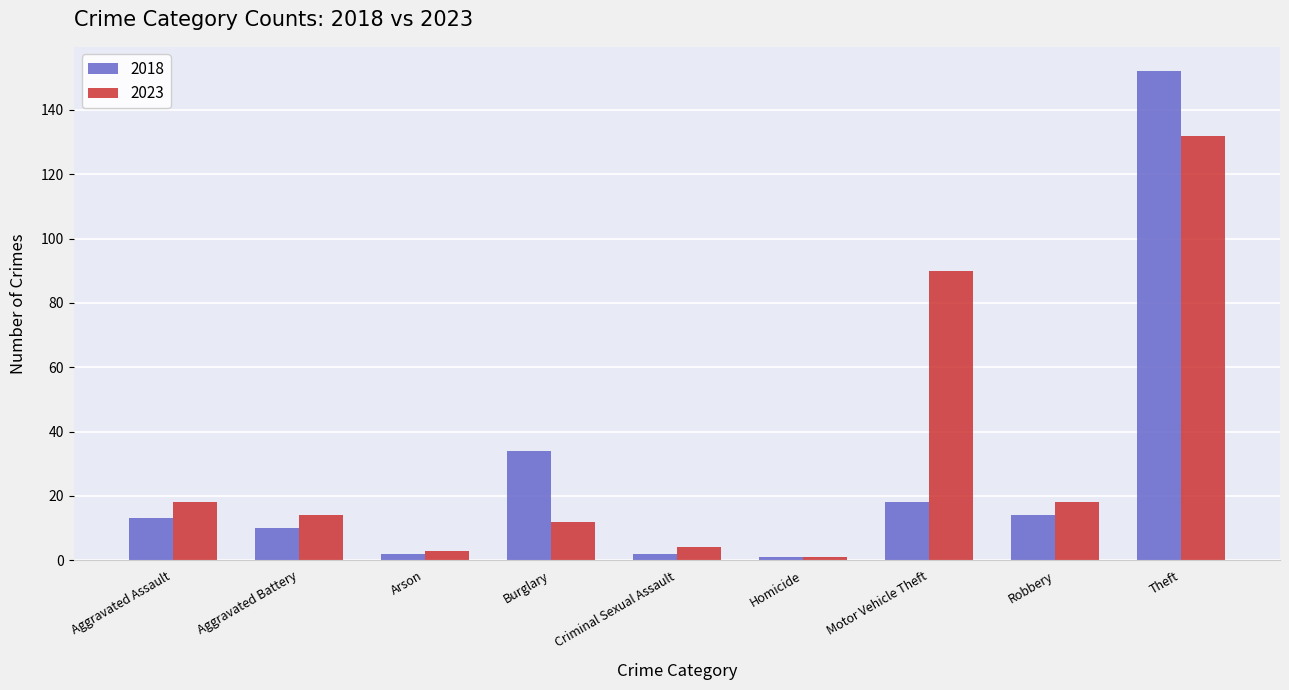

The value of 2023 at Aggravated Battery is 24. True or false?

False